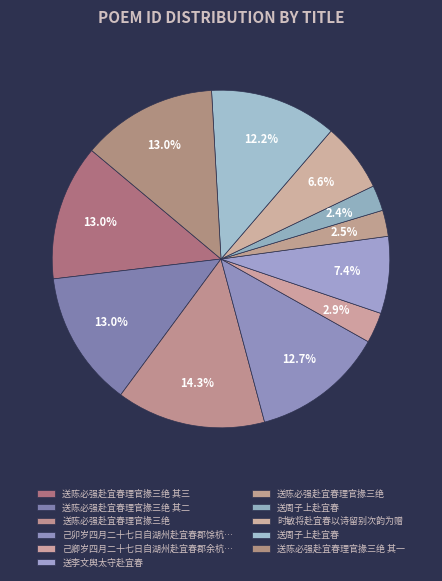

How many segments does this pie chart have?

11